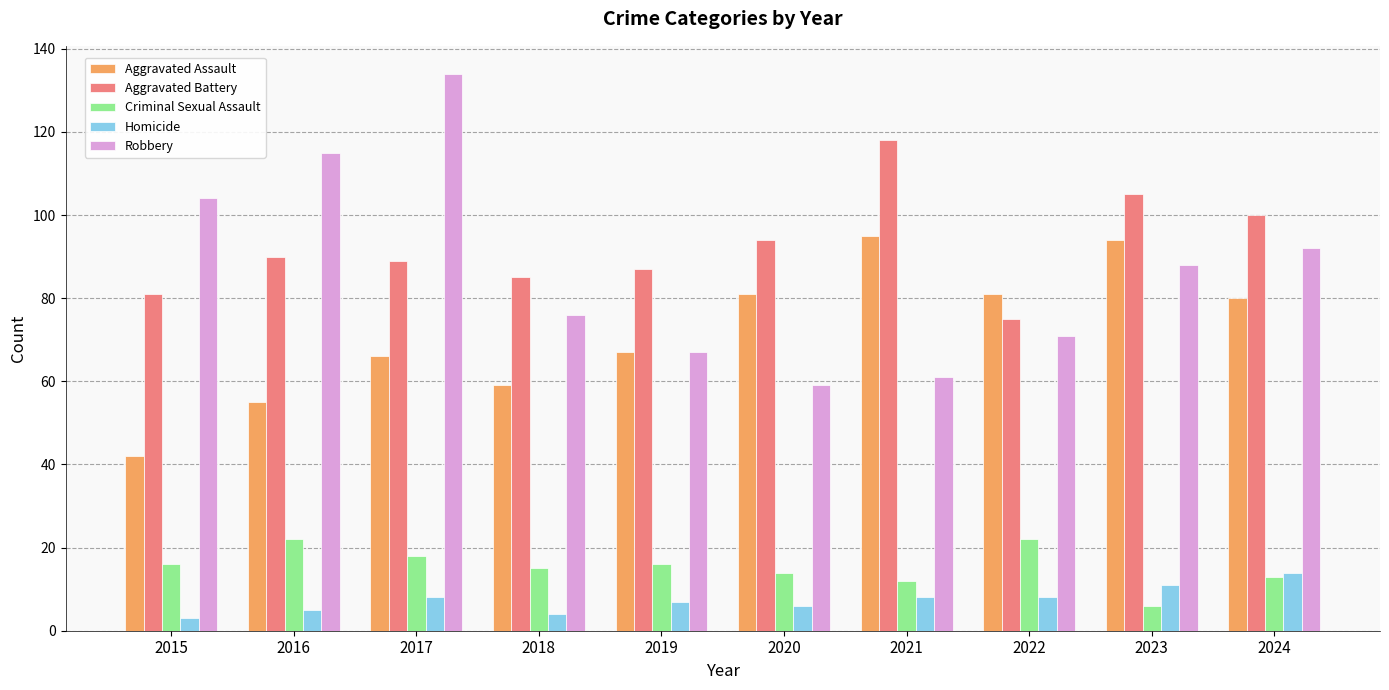

Does the chart contain any negative values?

No